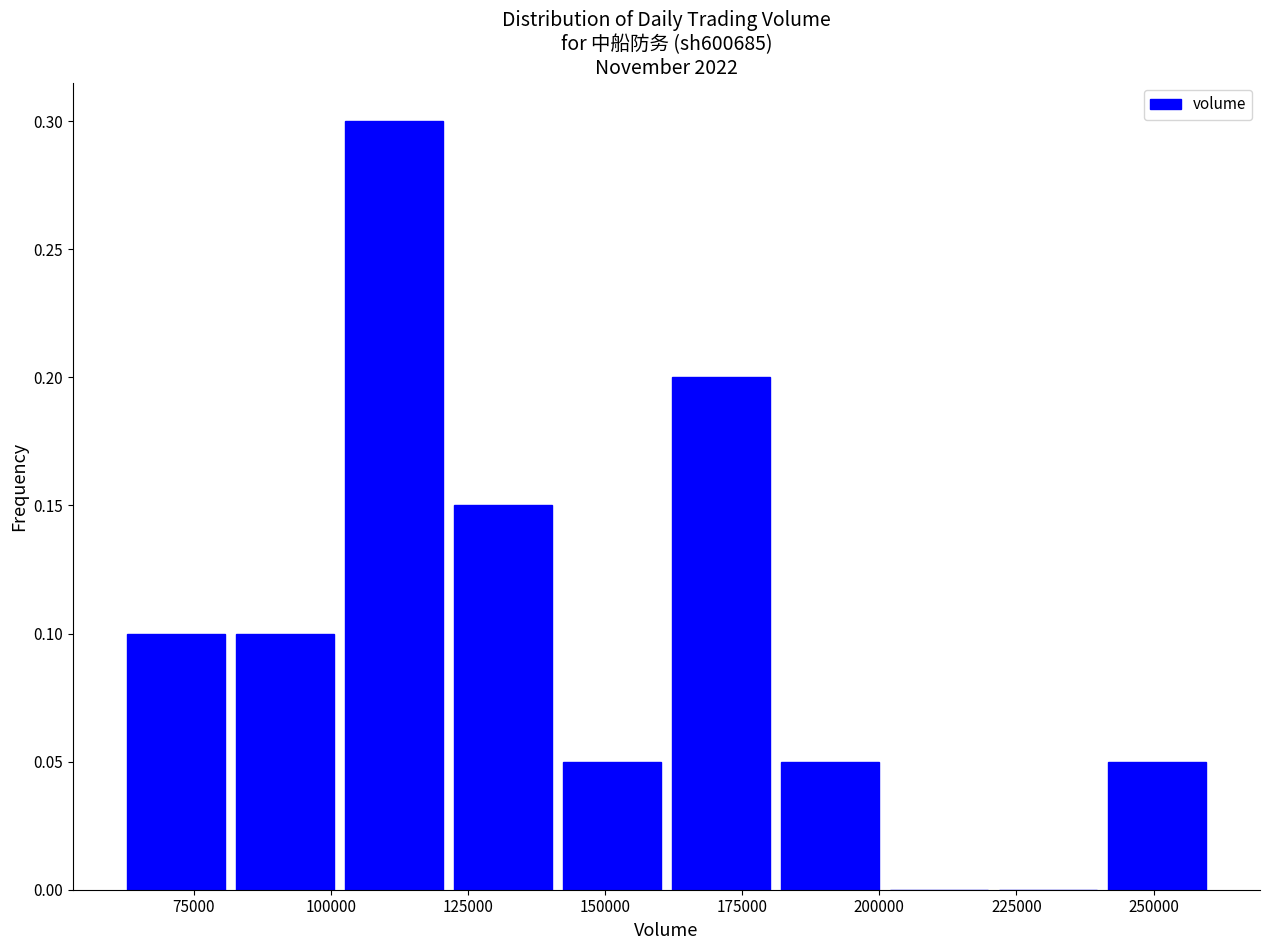

Read against the x-axis, roughly where is the centre of the tallest bar?

110000